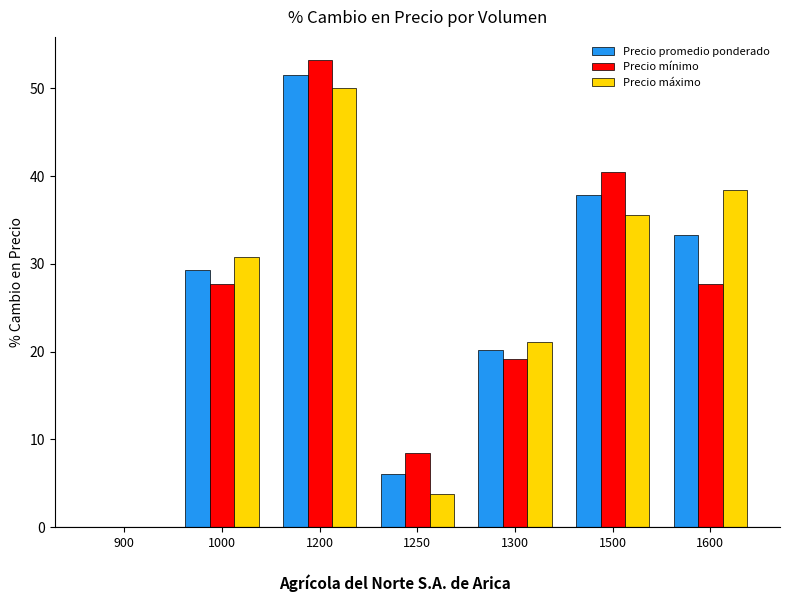

The Precio mínimo series shows 40.4 at 1500. True or false?

True